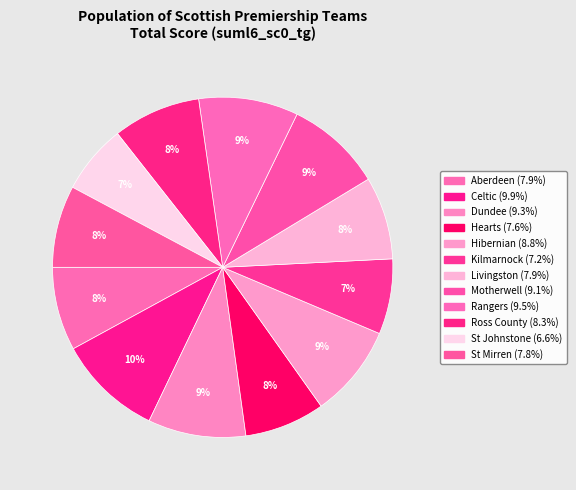

To the nearest percent, what is the average slice percentage?

8%